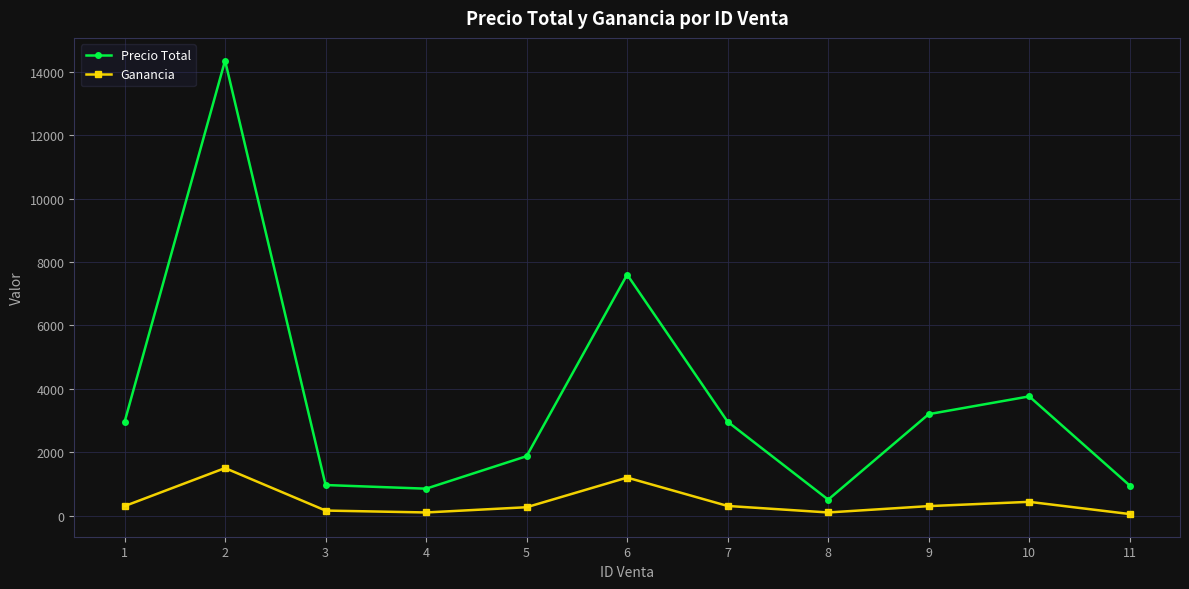

True or false: Precio Total and Ganancia intersect in this chart.

False